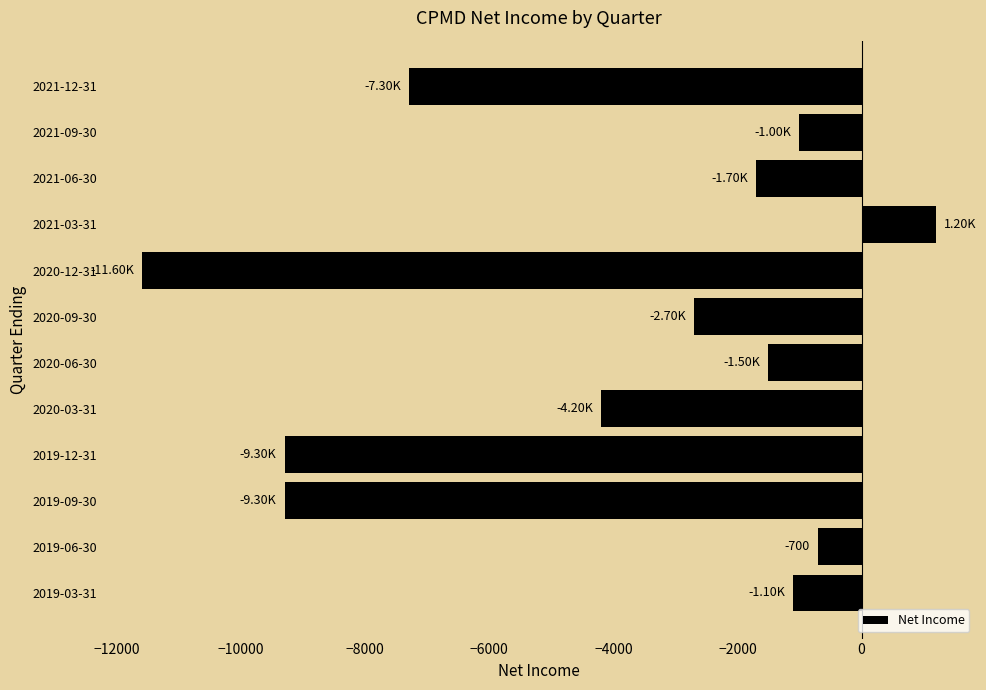

What is the difference between the second highest and minimum values?

10900